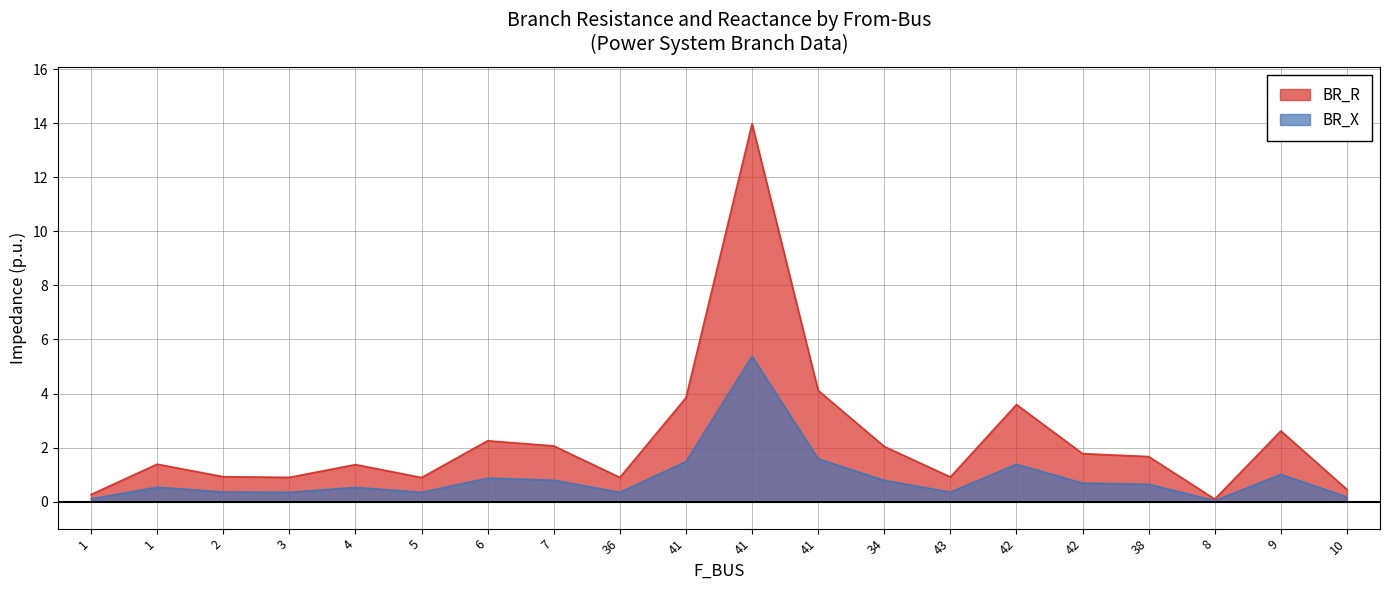

What is the highest value of the BR_R series?

14.0